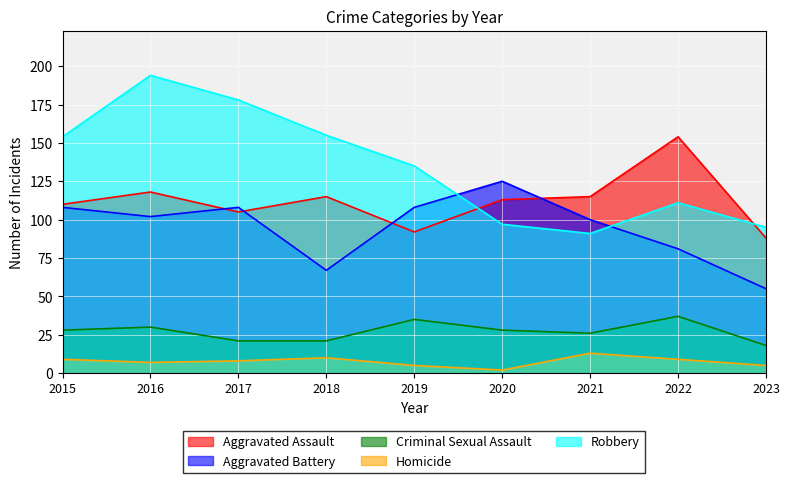

The Aggravated Battery series shows 108 at 2017. True or false?

True